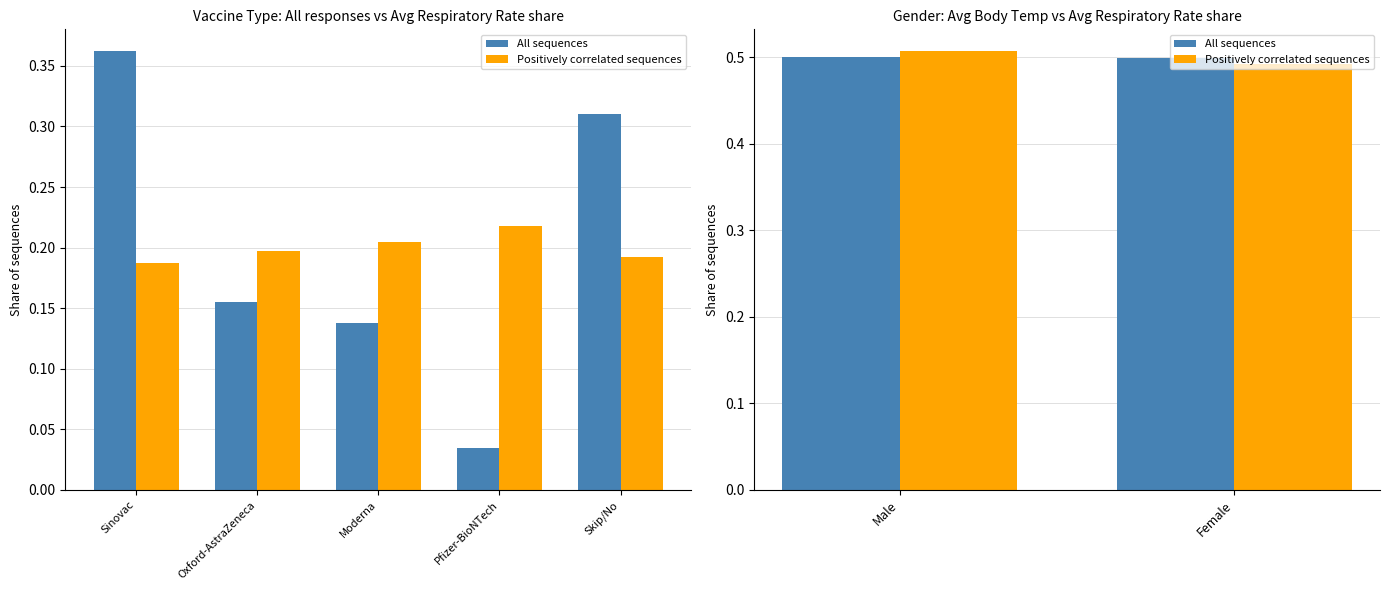

How many bars are there in each group?

2